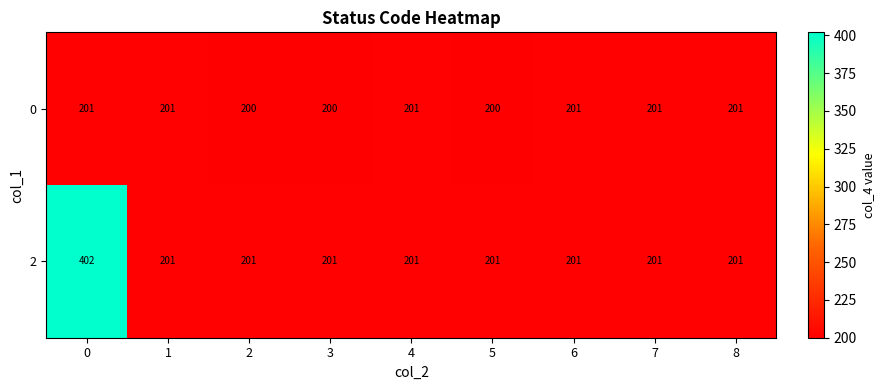

What is the average value of the 2 series?

223